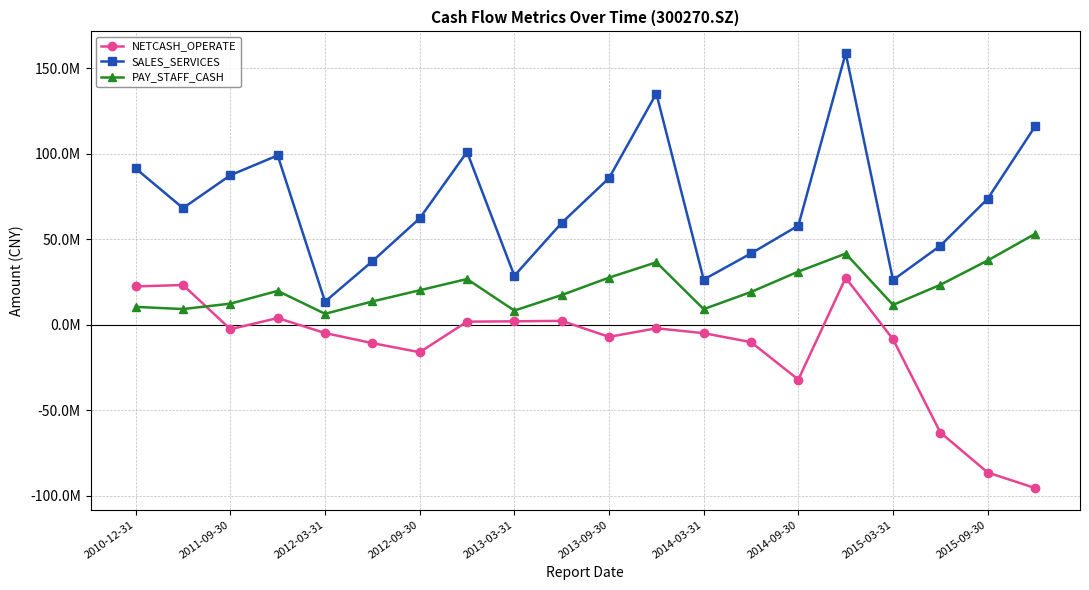

At which category does the chart reach its peak across all series?

15